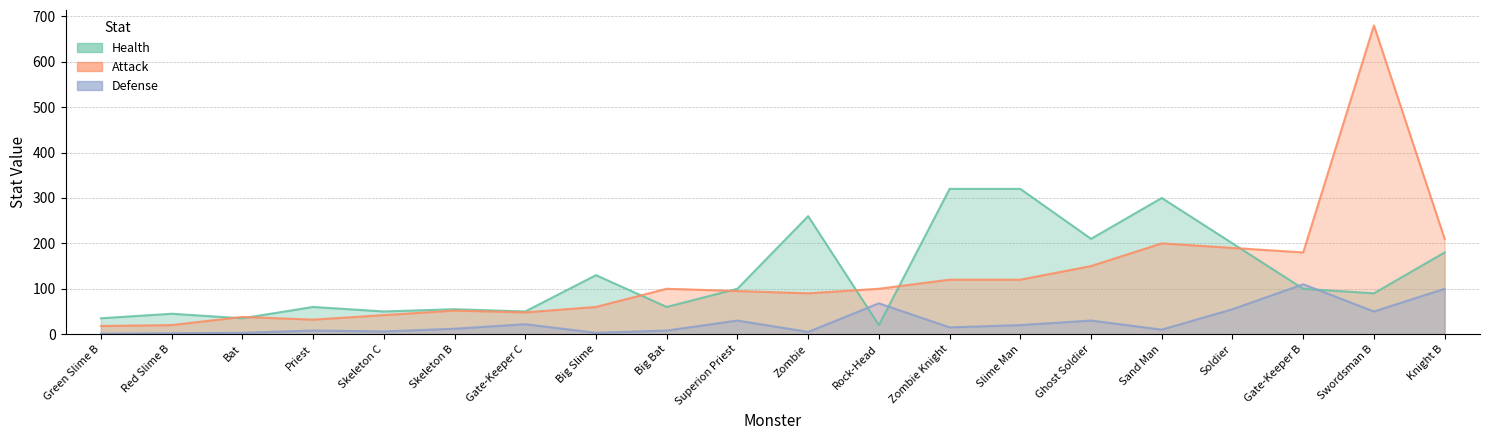

What is the label of the 18th point from the right?

Bat